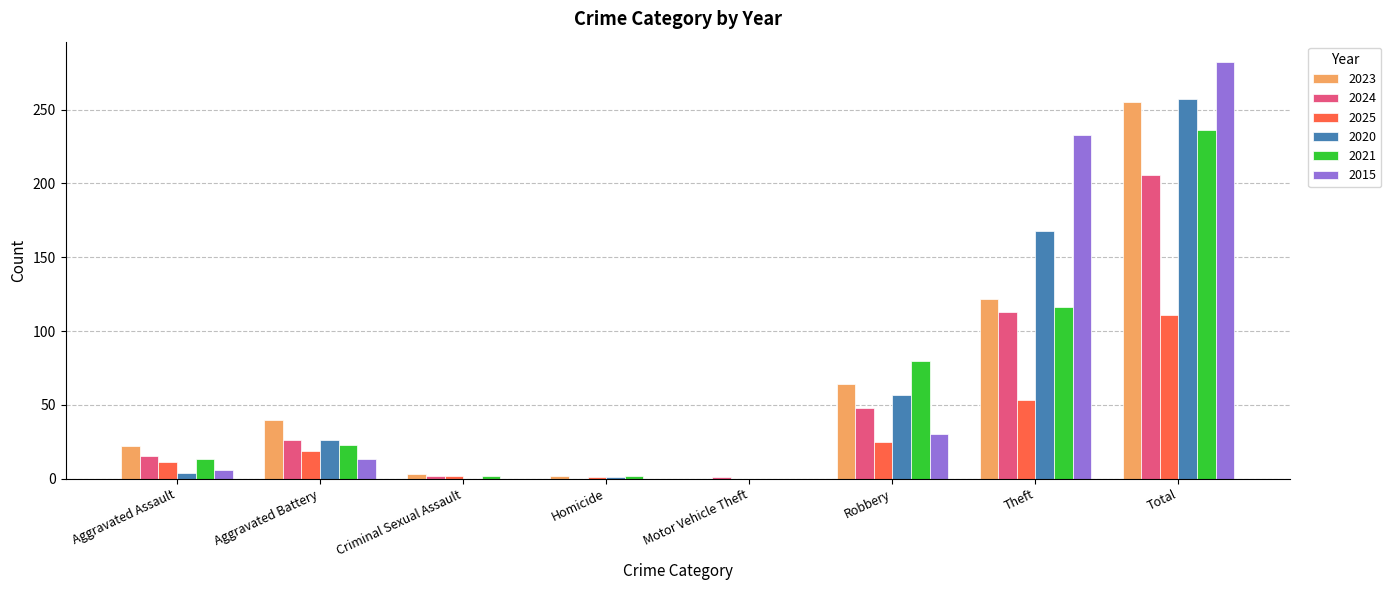

Which category has the highest value across all series?

Total